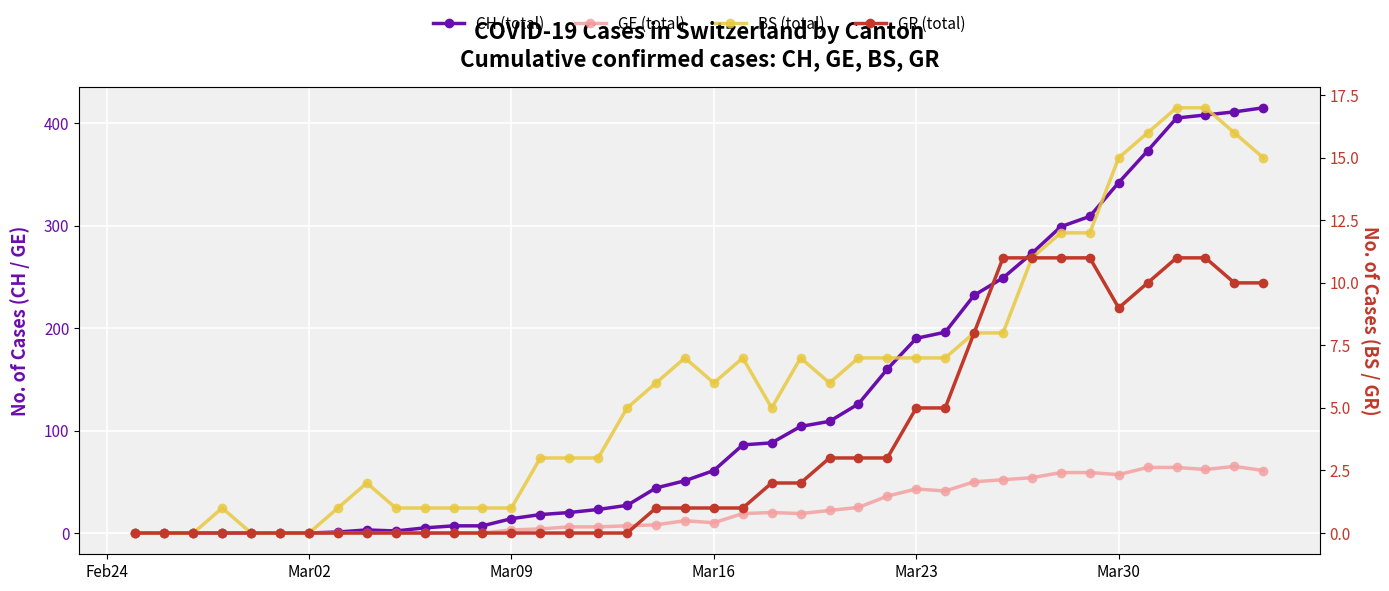

How many intersections are there between BS (total) and GE (total)?

1